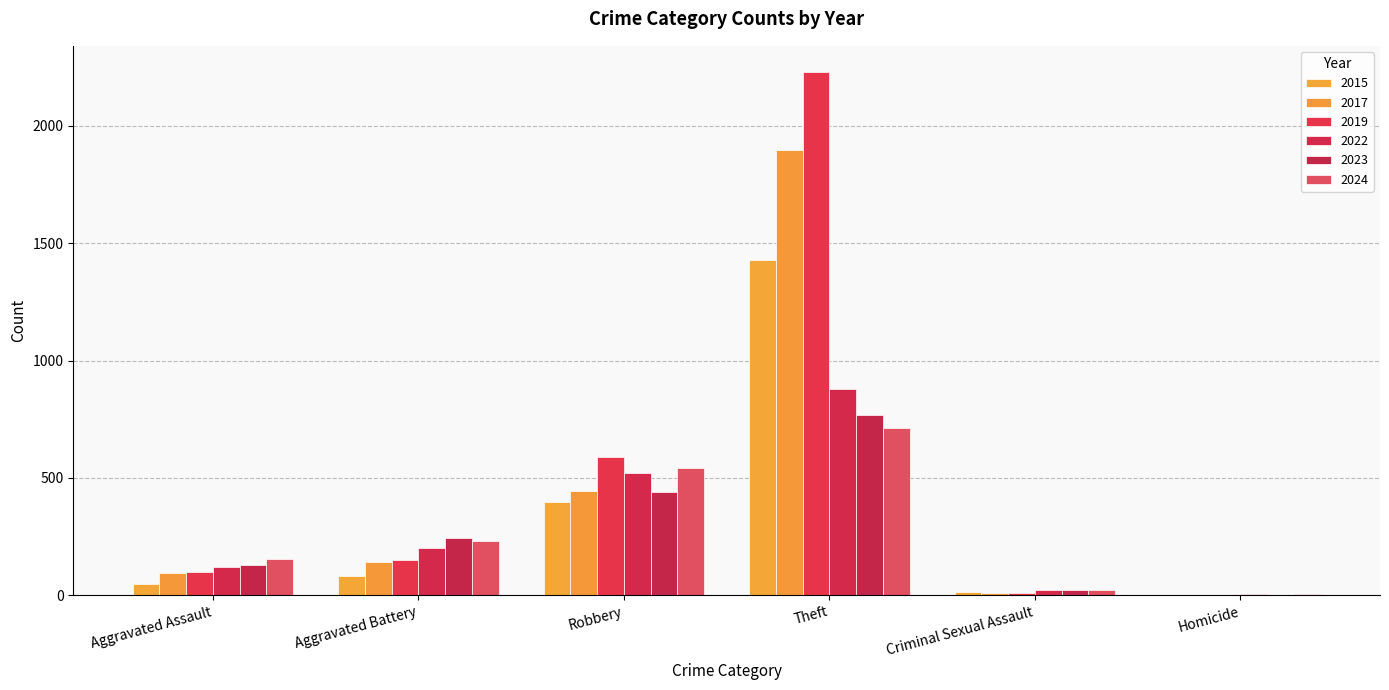

True or false: 2023 has a value of 286 at Robbery.

False